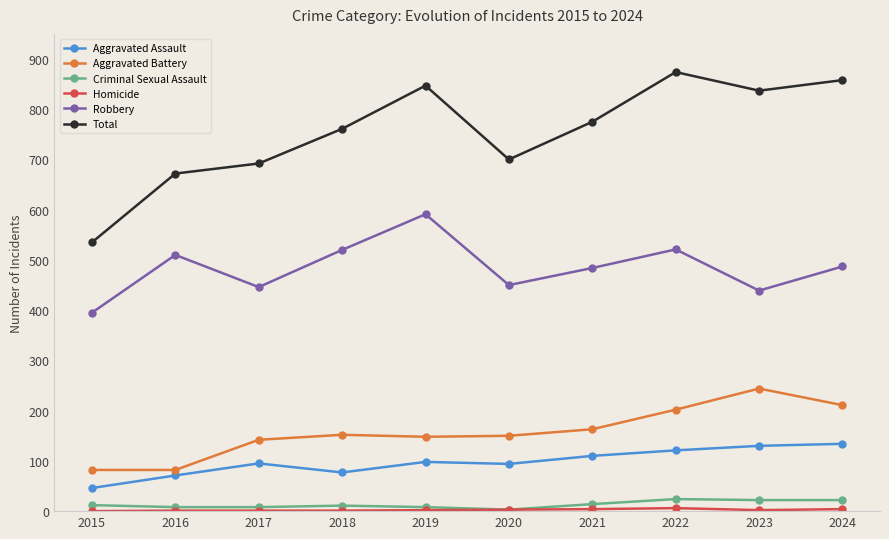

True or false: Total has more than 0 points higher than both neighbors.

True